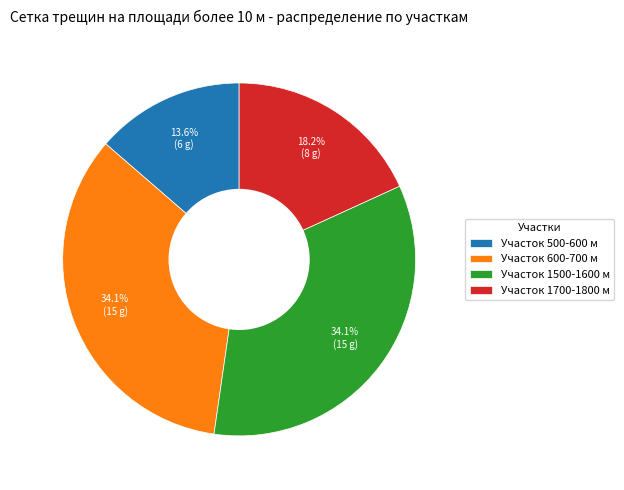

What is the smallest slice in the pie chart?

Участок 500-600 м